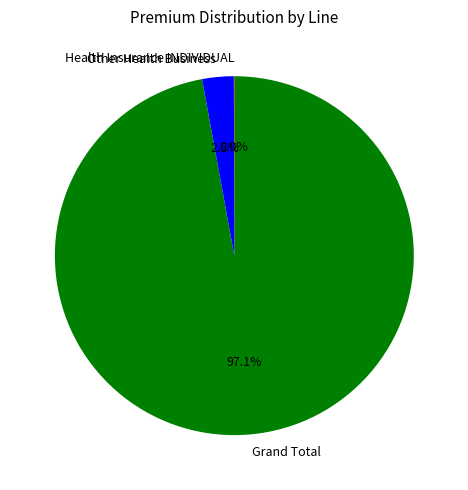

Which slice is the largest?

Grand Total